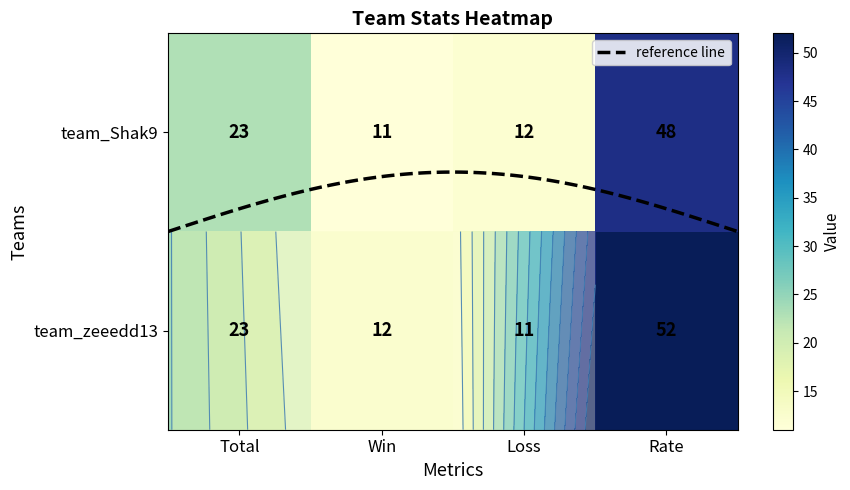

At how many categories does at least one series exceed 49?

1